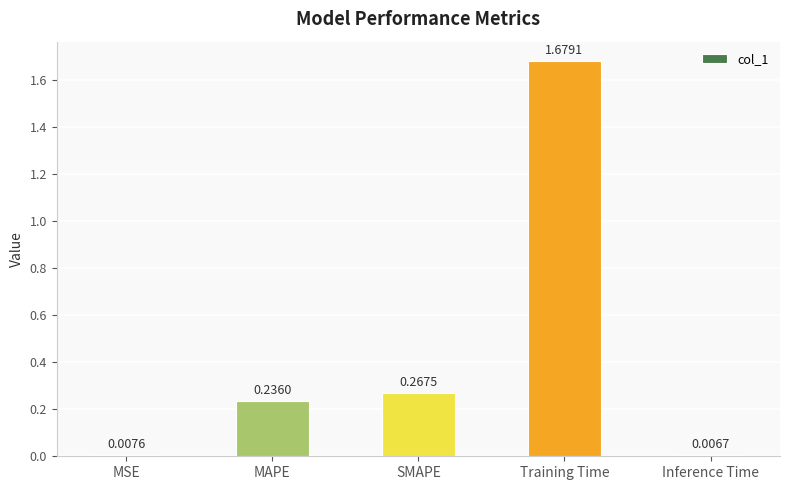

What is the change in value from MSE to MAPE?

+0.2